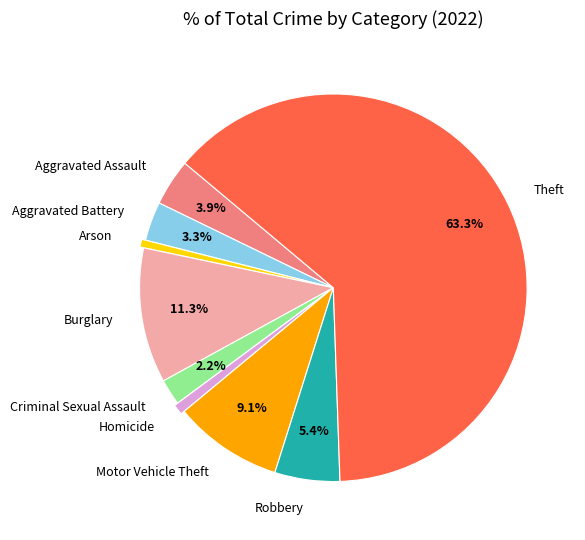

Is it true that Theft is 63% of the pie?

True